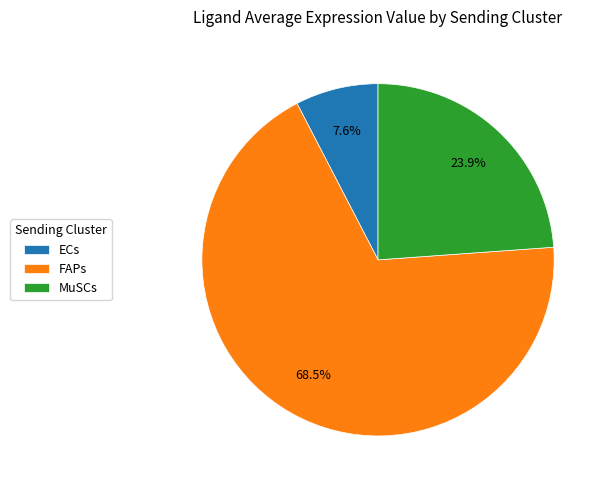

What portion of the pie excludes MuSCs?

76.1%